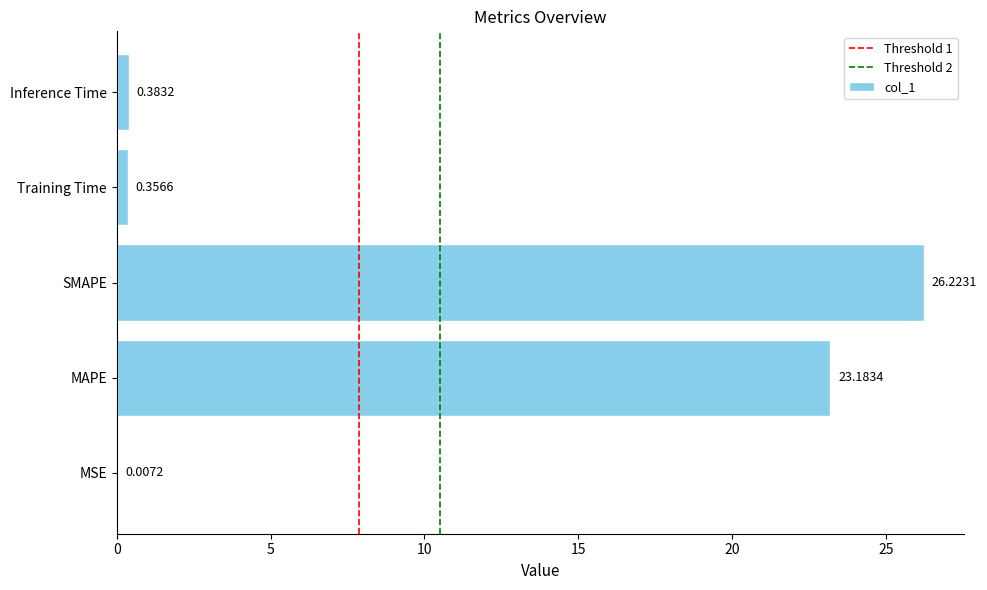

The value at MAPE is 33.8. True or false?

False